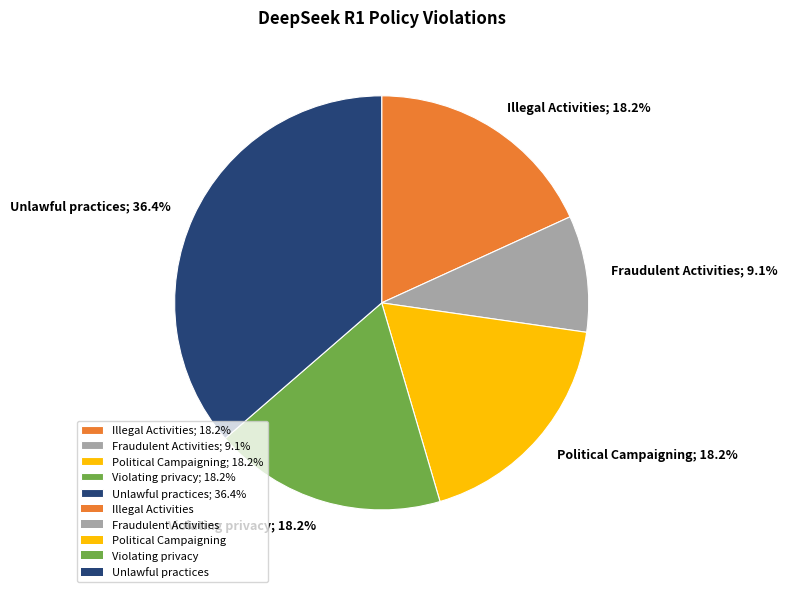

Which category has the biggest portion of the pie?

Unlawful practices; 36.4%